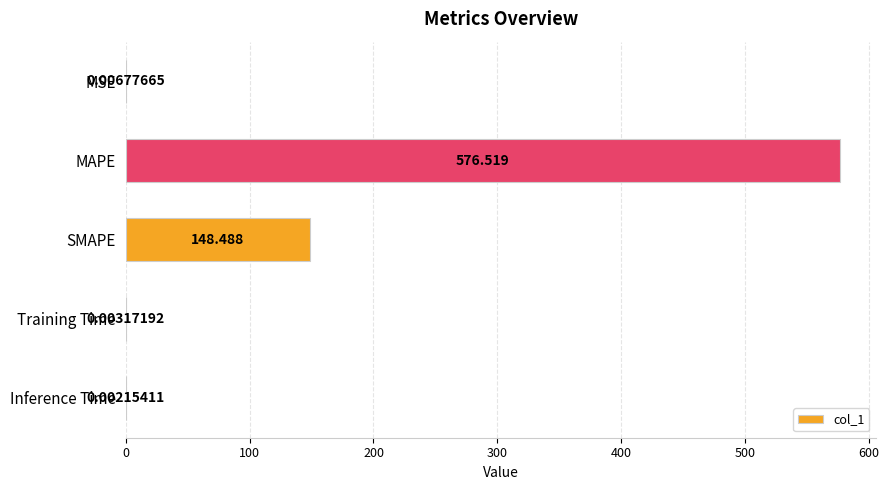

Are the bars grouped side by side (vs. stacked)?

No